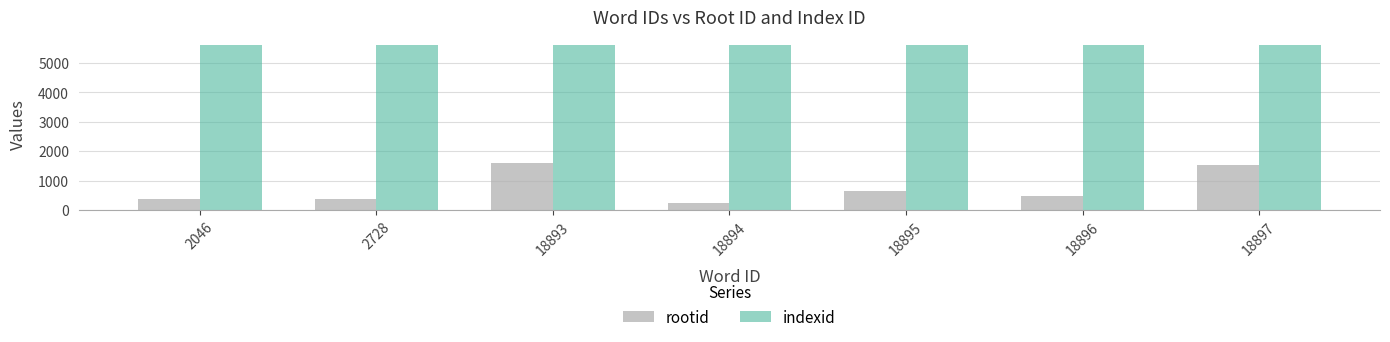

The value of indexid at 18895 is 2093. True or false?

False